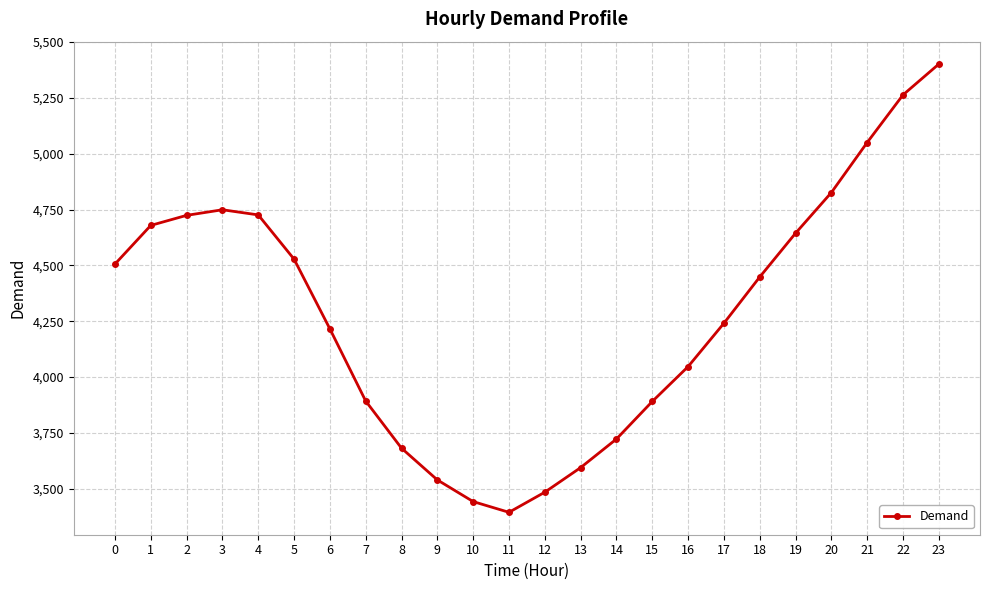

What is the value of the 3rd point from the left?

4724